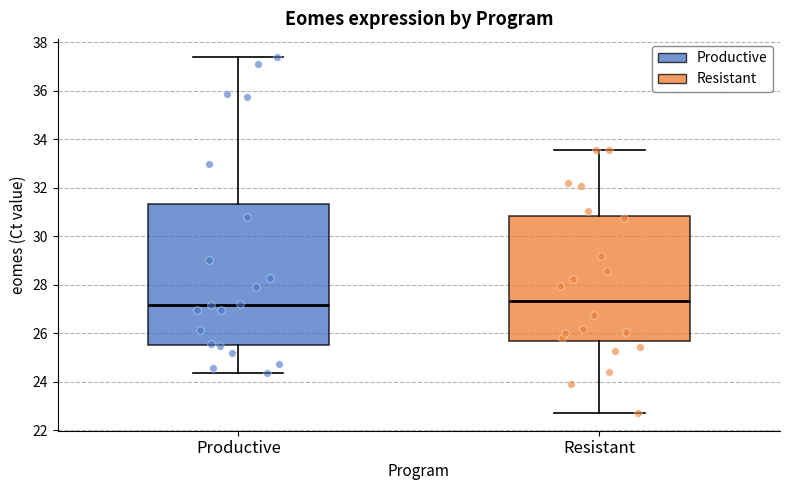

Reading left to right, transcribe this box plot: for each box, give where its median line is, the range the box spans, and where its two whiskers end, as read against the y-axis. The values are not printed on the chart, so give them approximately, as read against the axis.

Productive: median 27.2, box 25.6 to 31.4, whiskers 24.4 to 37.4
Resistant: median 27.4, box 25.6 to 30.8, whiskers 22.8 to 33.6